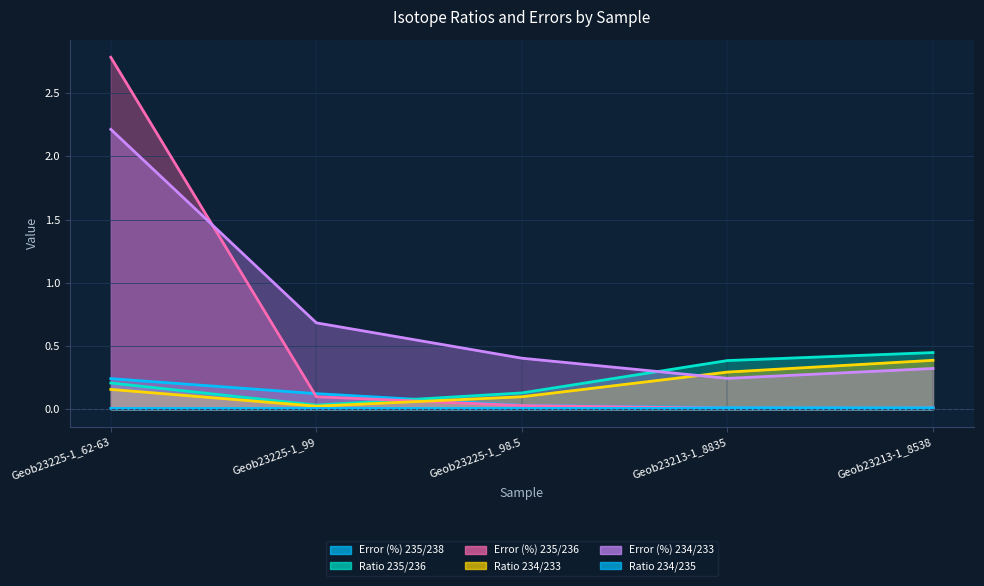

What is the difference between the maximum and minimum values in the Ratio 235/236 series?

0.4